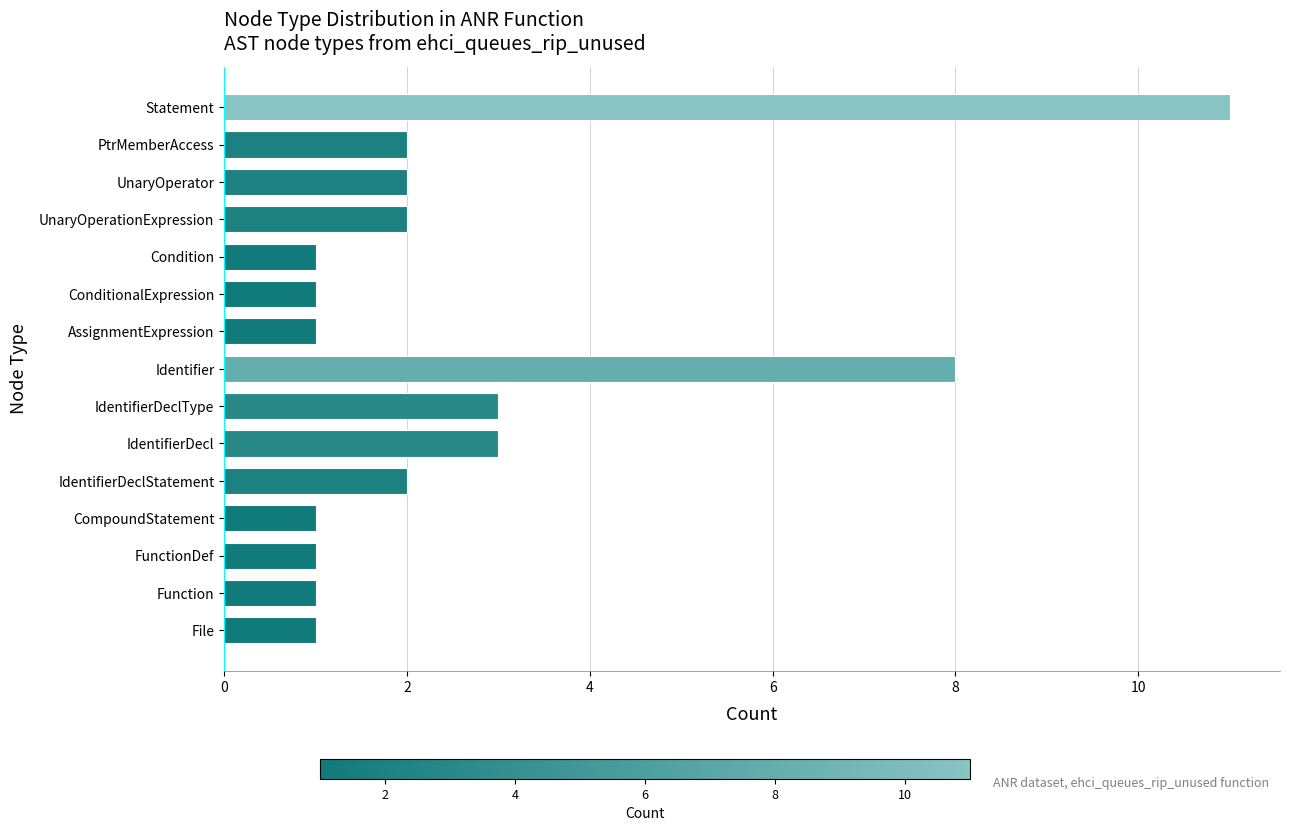

What is the ratio of the value at IdentifierDecl to the value at FunctionDef?

3.0